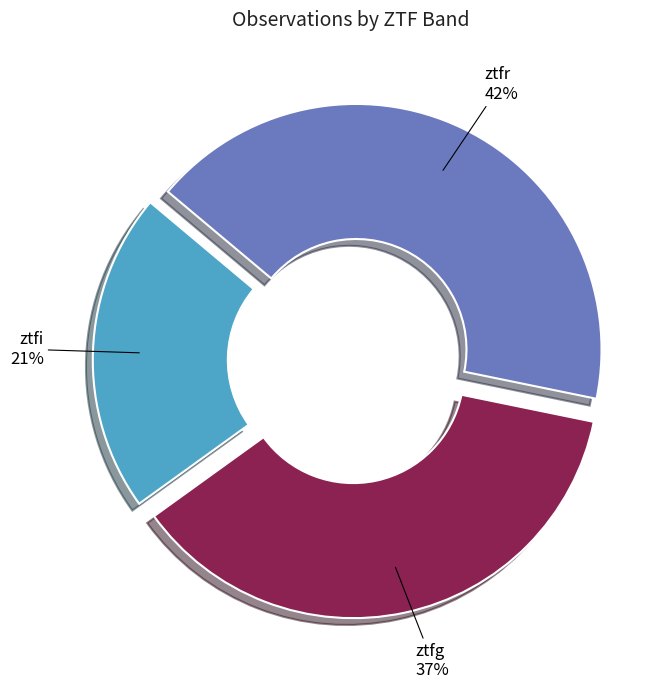

Count the number of slices in the pie.

3